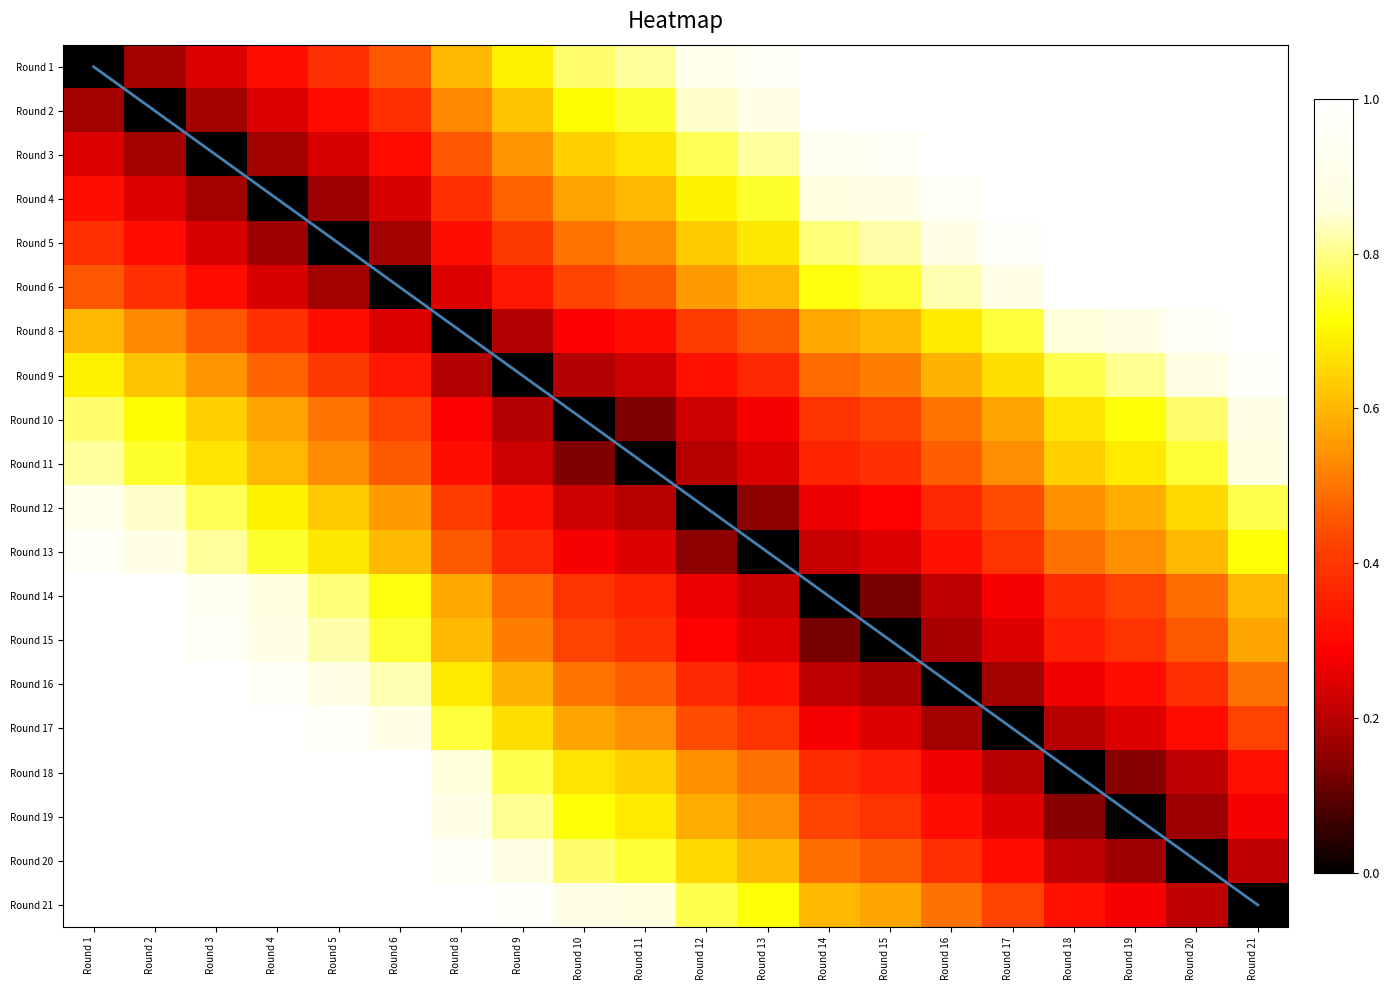

Is it true that Round 21 equals 0.8 at Round 12?

True